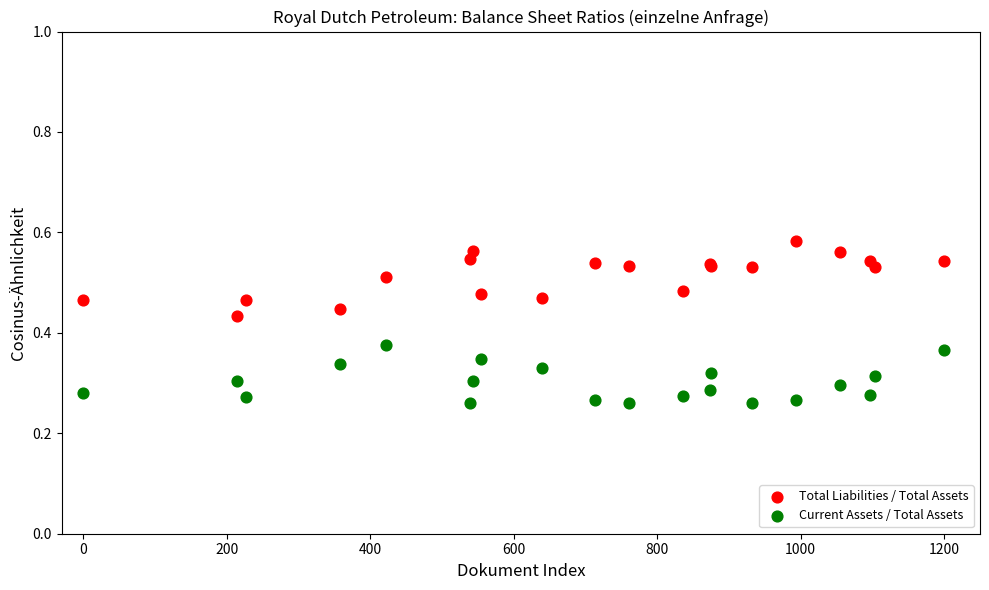

Which series contains the highest Y value?

Total Liabilities / Total Assets